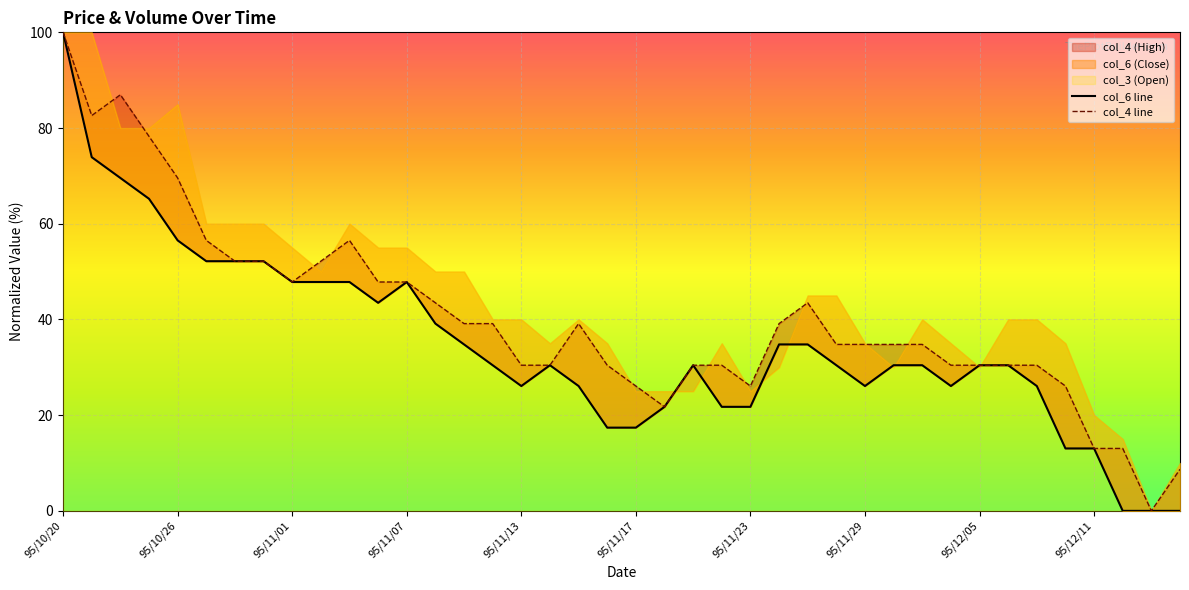

Reading right to left, list all the values displayed in this chart.

col_6 line: 0.0	0.0	0.0	13.0	13.0	26.1	30.4	30.4	26.1	30.4	30.4	26.1	30.4	34.8	34.8	21.7	21.7	30.4	21.7	17.4	17.4	26.1	30.4	26.1	30.4	34.8	39.1	47.8	43.5	47.8	47.8	47.8	52.2	52.2	52.2	56.5	65.2	69.6	73.9	100.0
col_4 line: 8.7	0.0	13.0	13.0	26.1	30.4	30.4	30.4	30.4	34.8	34.8	34.8	34.8	43.5	39.1	26.1	30.4	30.4	21.7	26.1	30.4	39.1	30.4	30.4	39.1	39.1	43.5	47.8	47.8	56.5	52.2	47.8	52.2	52.2	56.5	69.6	78.3	87.0	82.6	100.0